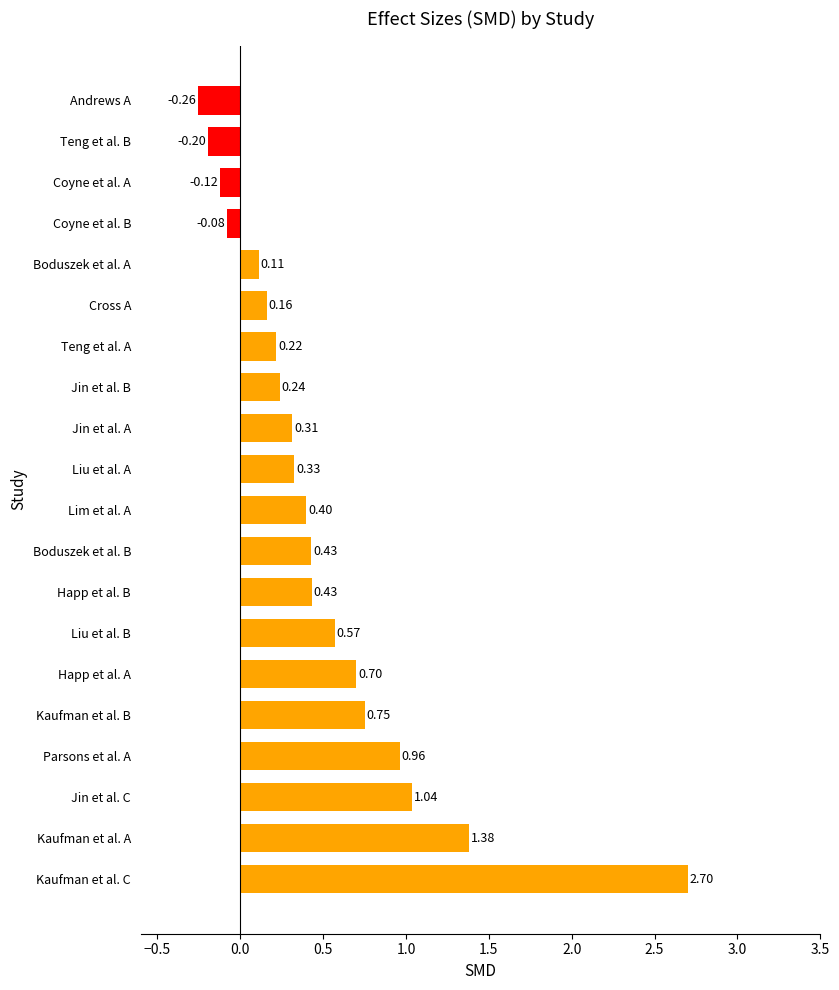

Which category has the lowest value across all series?

Andrews A